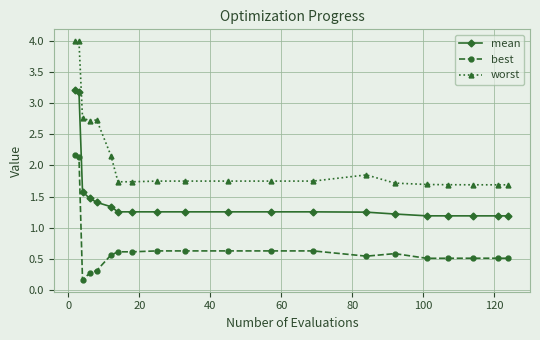

At how many categories does at least one series exceed 1?

20